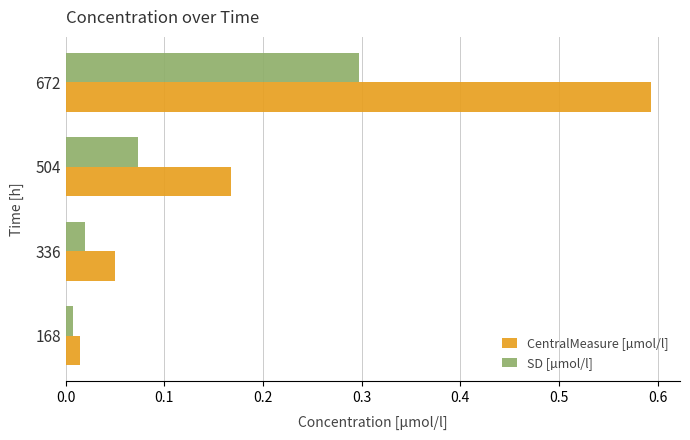

Which series has the widest spread of values?

CentralMeasure [µmol/l]